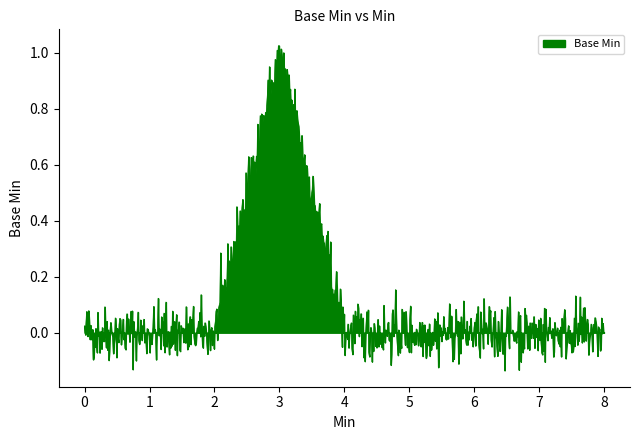

What is the difference between the maximum and minimum values?

1.2